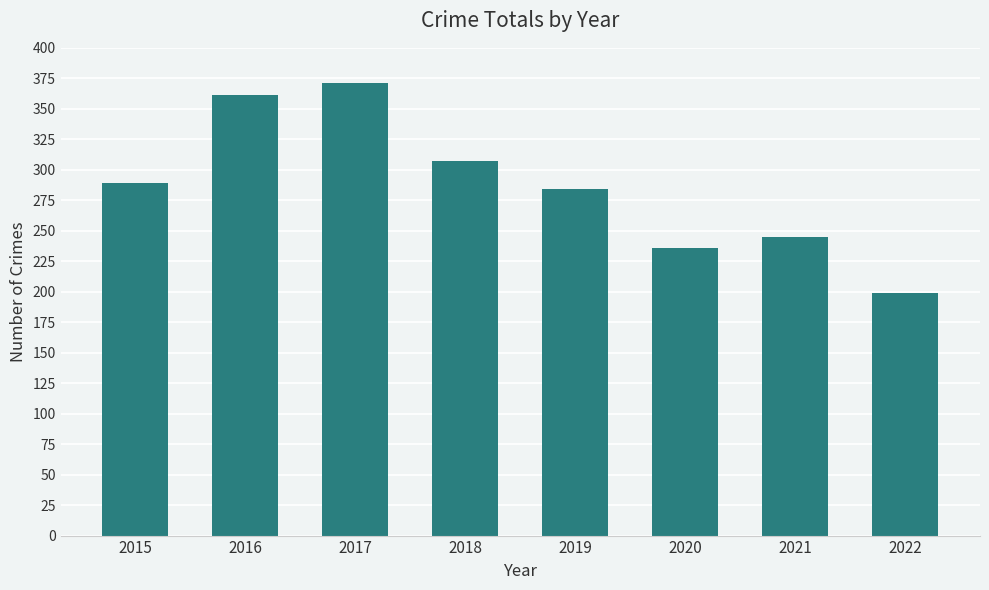

What is the difference between the maximum and second lowest values?

135